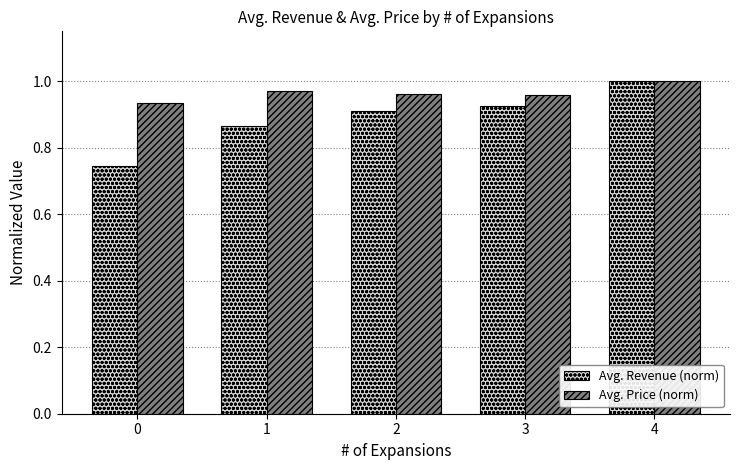

The Avg. Price (norm) series shows 1.6 at 3. True or false?

False